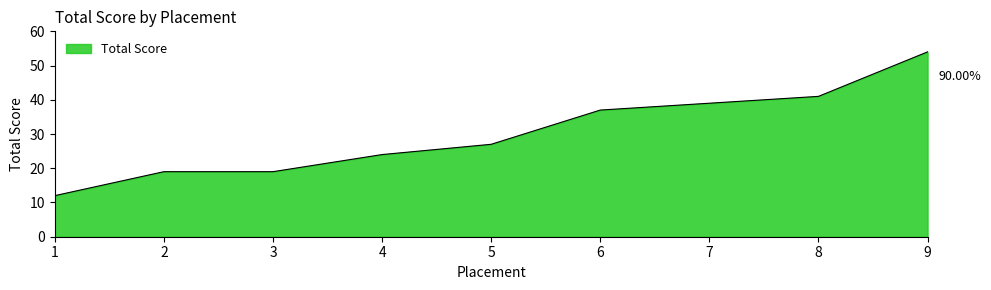

The value at 4 is 24. True or false?

True